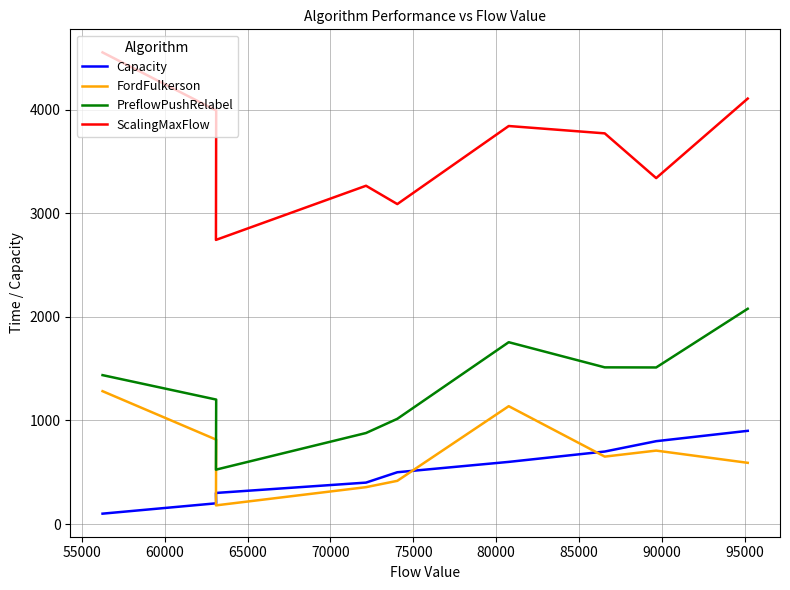

What is the value of the ScalingMaxFlow point at the 5th from the left?

3090